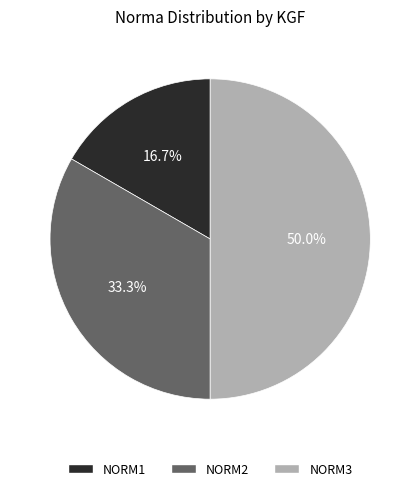

What is the largest slice in the pie chart?

NORM3